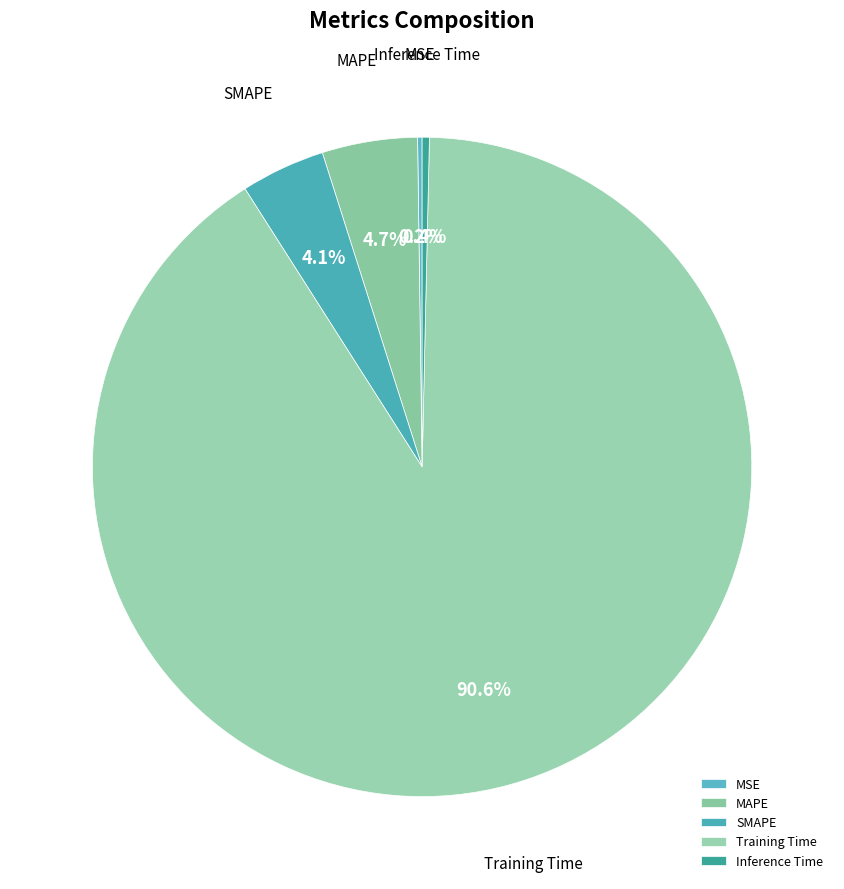

Which slice is the largest?

Training Time